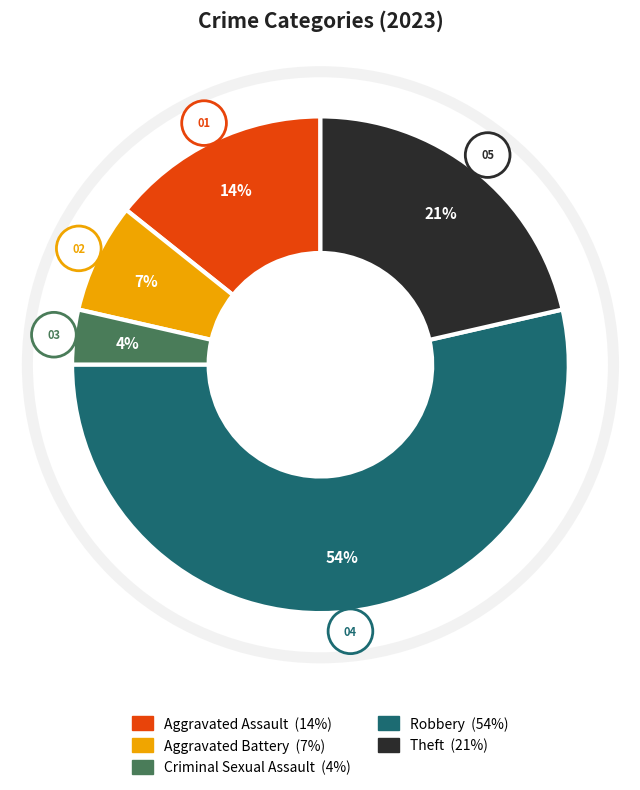

Does Robbery represent more than half of the total?

Yes